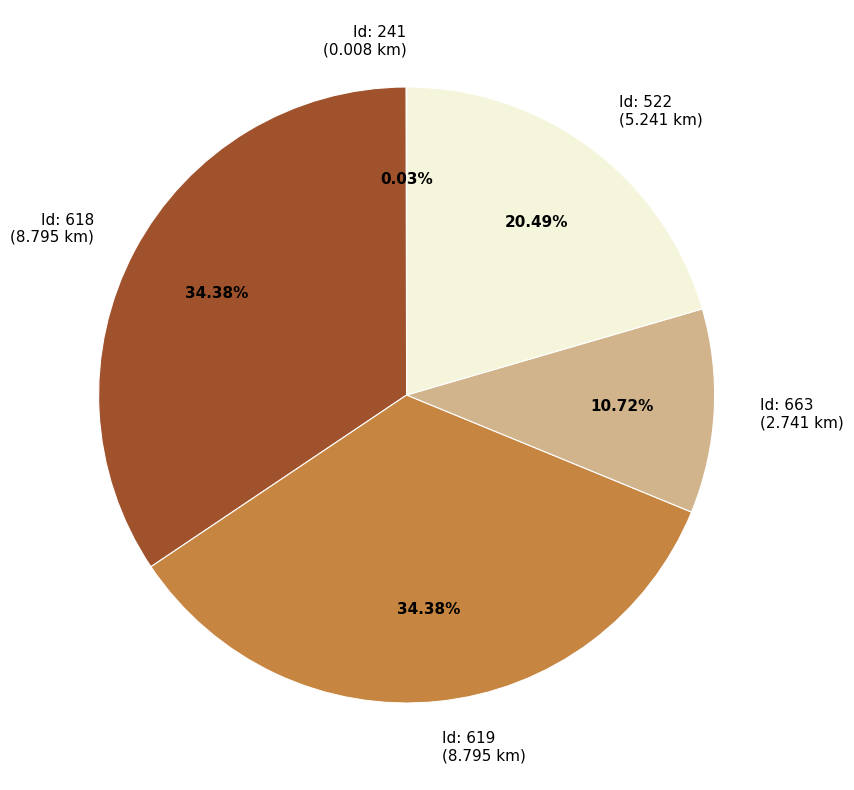

Is Id: 522 (5.241 km) the majority of the pie?

No